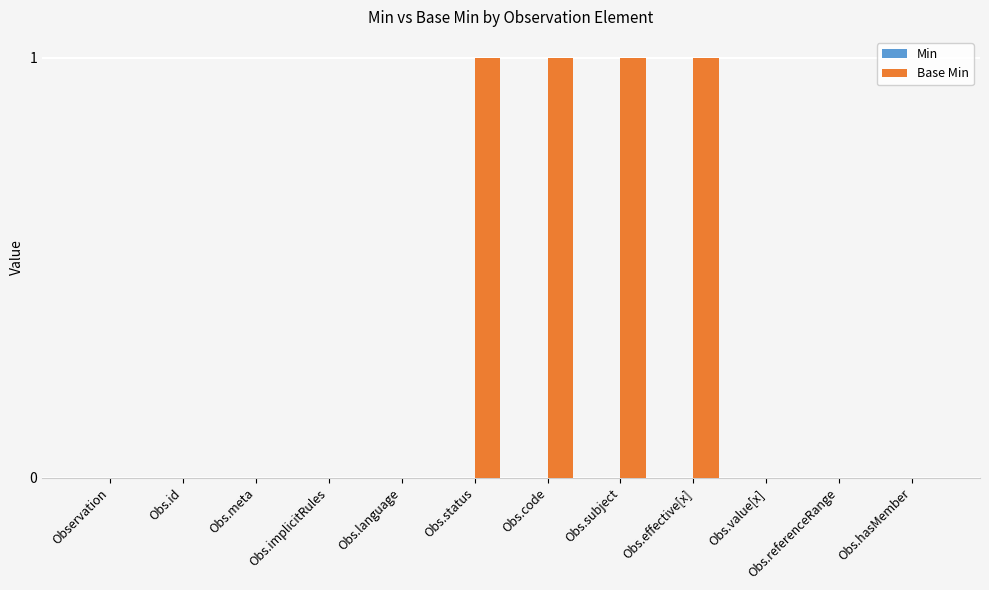

What is the sum of all values?

4